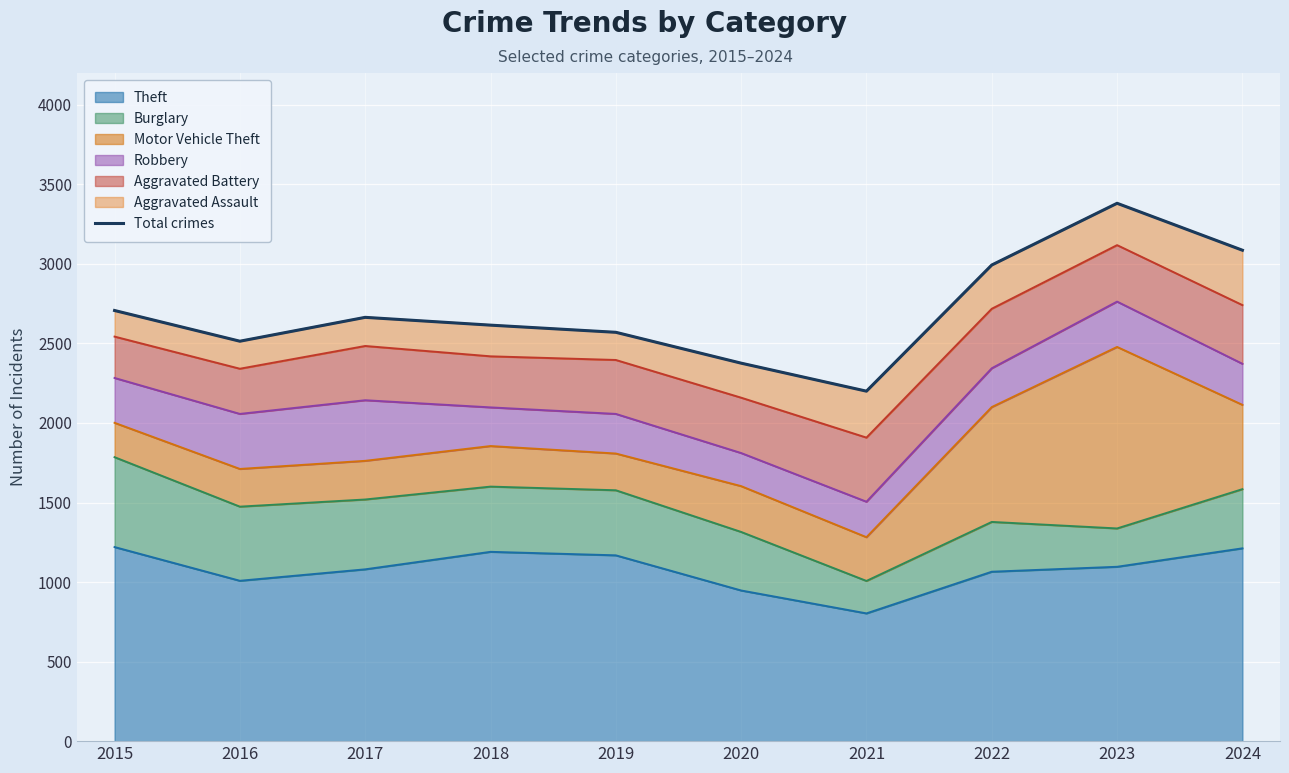

What is the difference between the maximum and minimum values?

1181